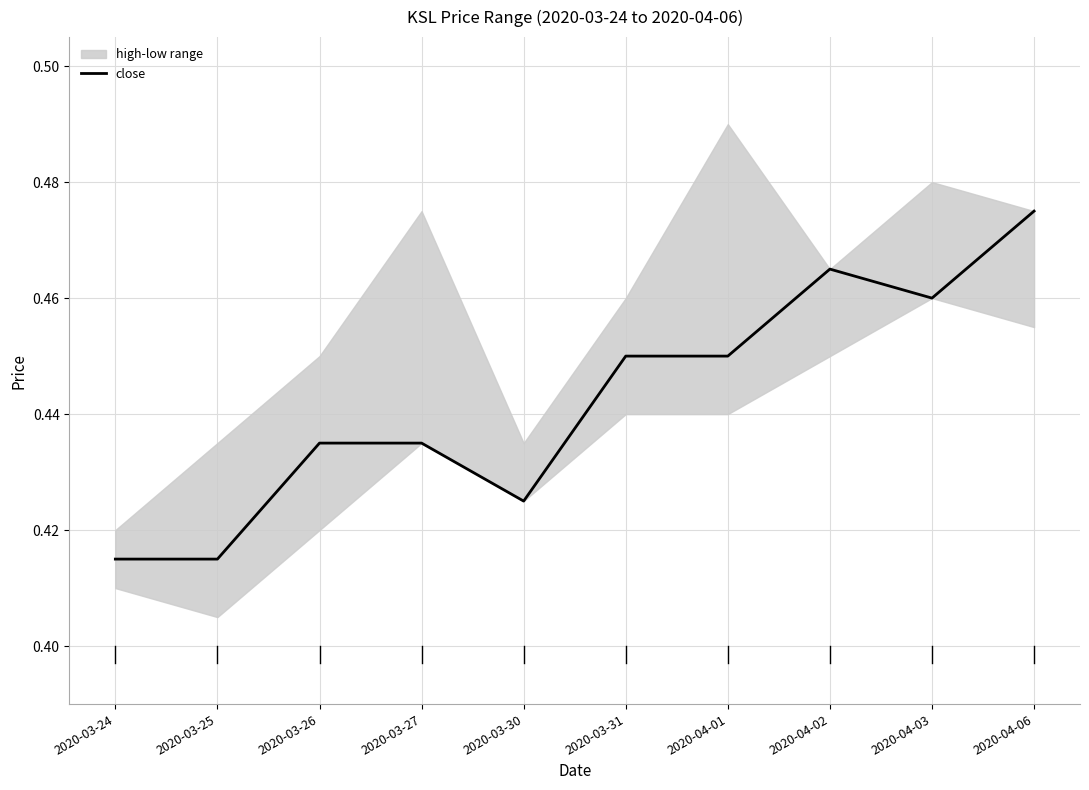

How many points are higher than both their immediate neighbors (excluding endpoints)?

1